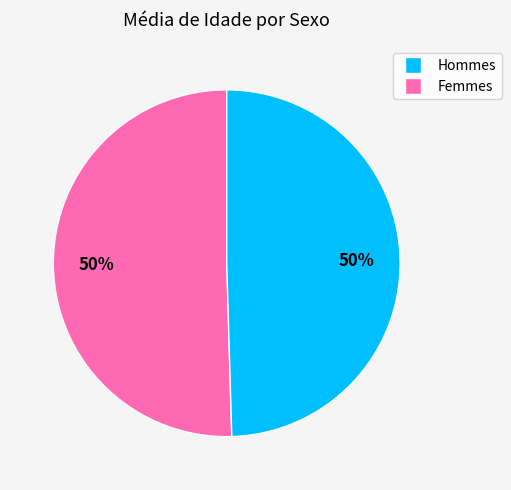

How many slices are in this pie chart?

2